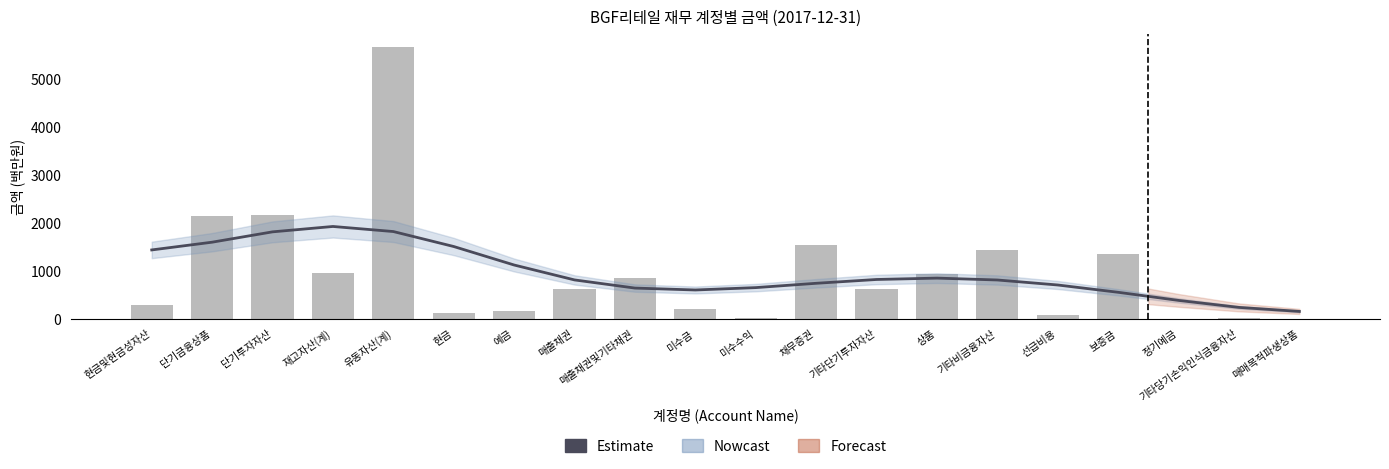

How many groups of bars are there?

20